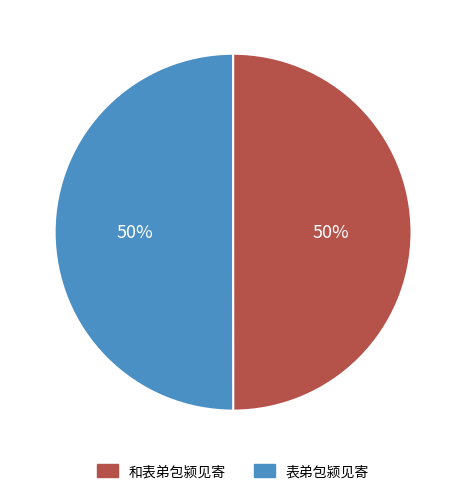

To the nearest percent, what percentage of the pie is 和表弟包颍见寄?

50%